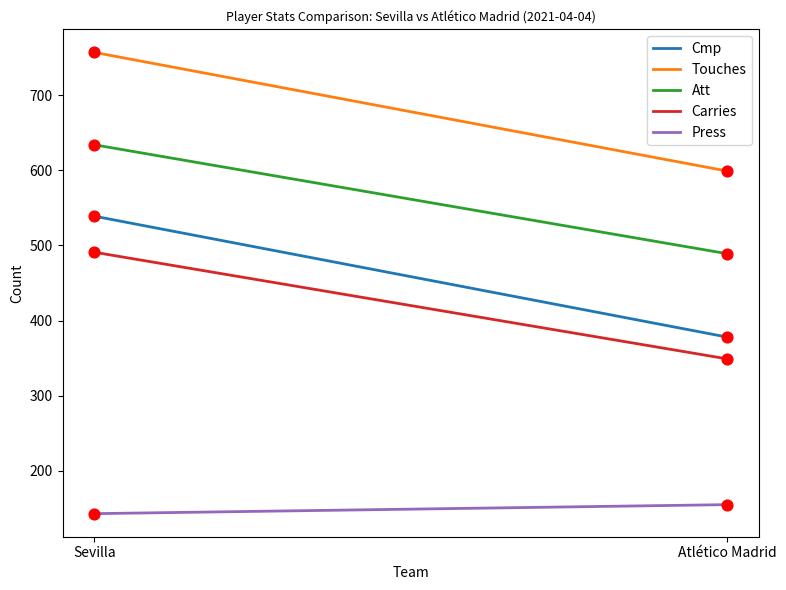

Which series has the largest total across all categories?

Touches